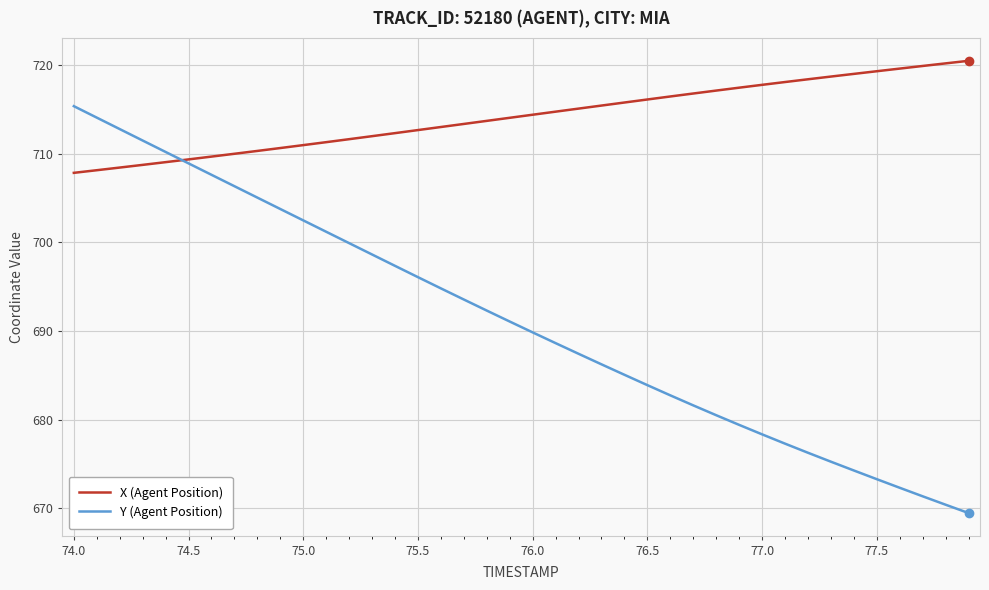

Which series has the largest range (max minus min)?

Y (Agent Position)